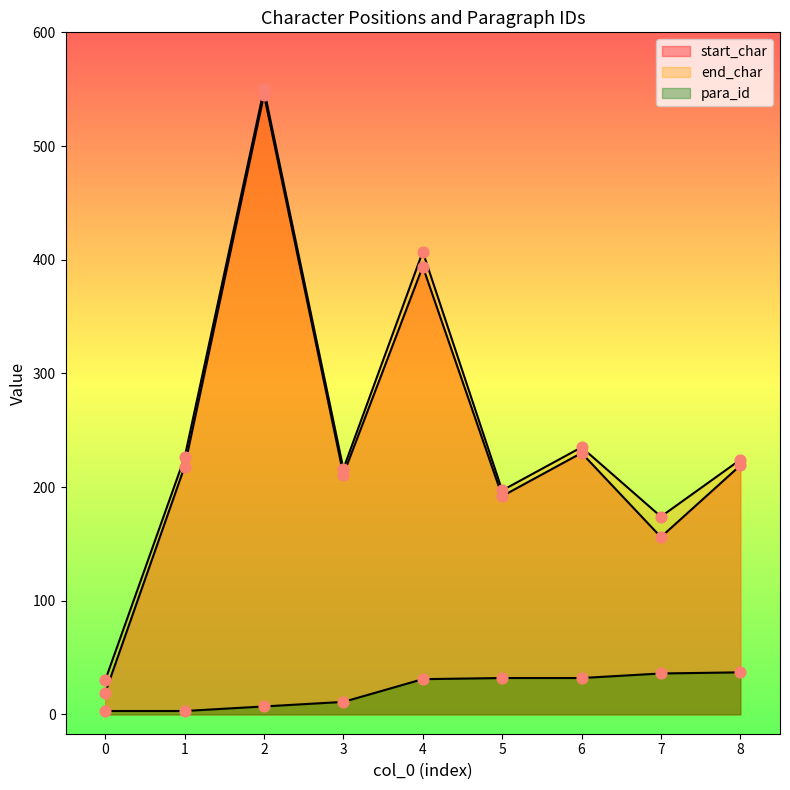

What is the total value across all series at 8?

480